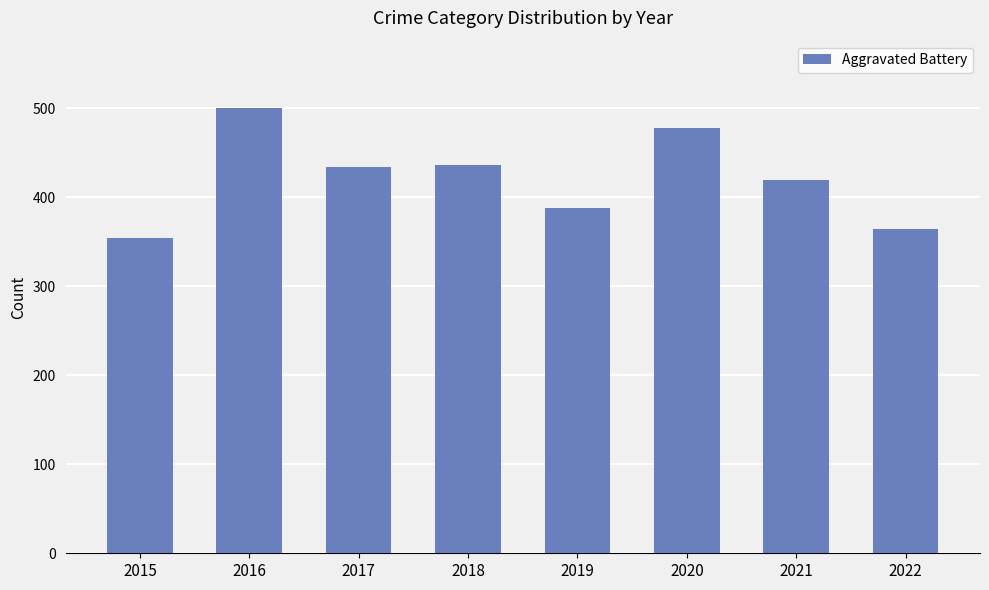

What is the difference between the second highest and second lowest values?

114